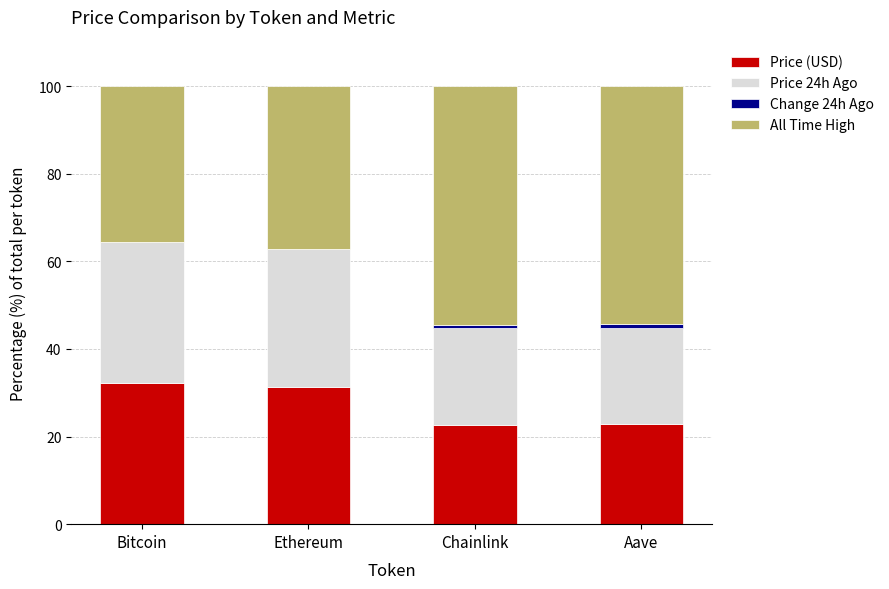

What is the highest value of the Price (USD) series?

32.2